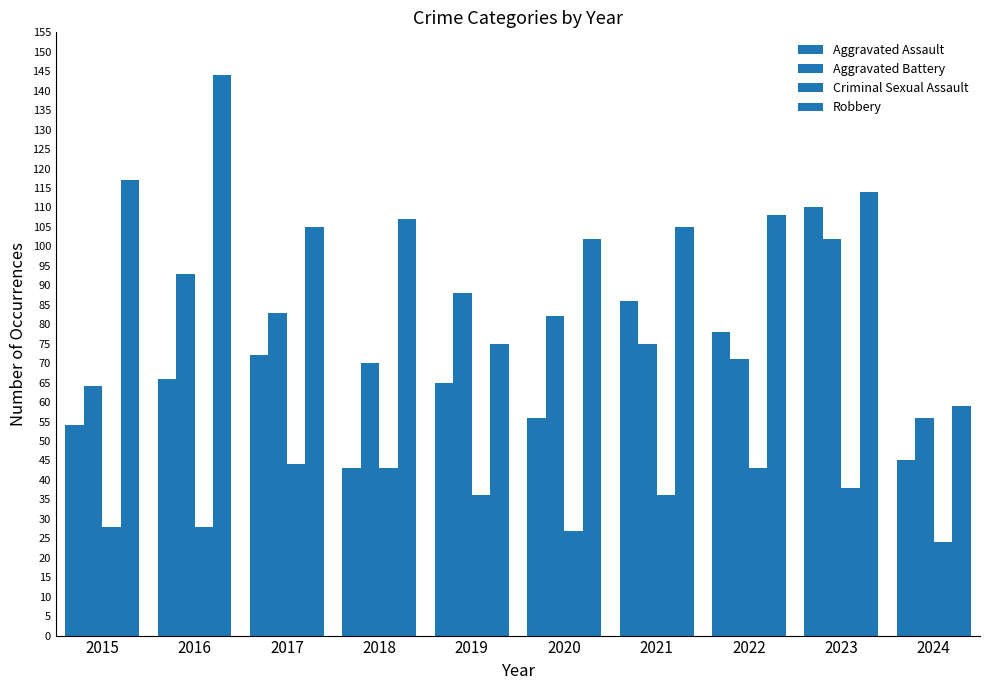

Reading left to right, list all the values displayed in this chart.

Aggravated Assault: 54	66	72	43	65	56	86	78	110	45
Aggravated Battery: 64	93	83	70	88	82	75	71	102	56
Criminal Sexual Assault: 28	28	44	43	36	27	36	43	38	24
Robbery: 117	144	105	107	75	102	105	108	114	59